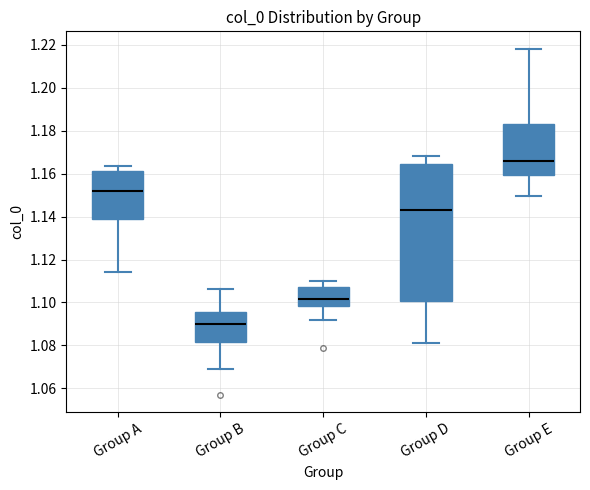

Which box's median line is the lowest?

Group B